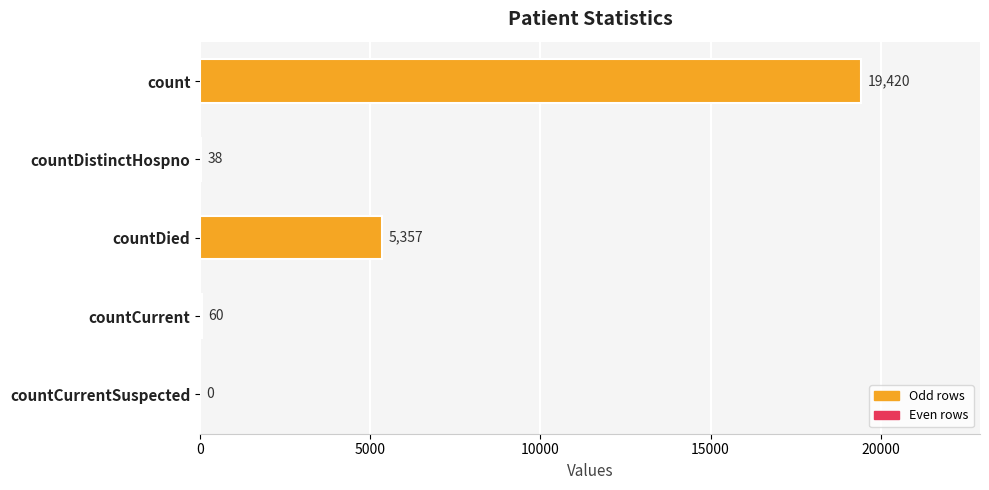

Are the bars grouped side by side (vs. stacked)?

No